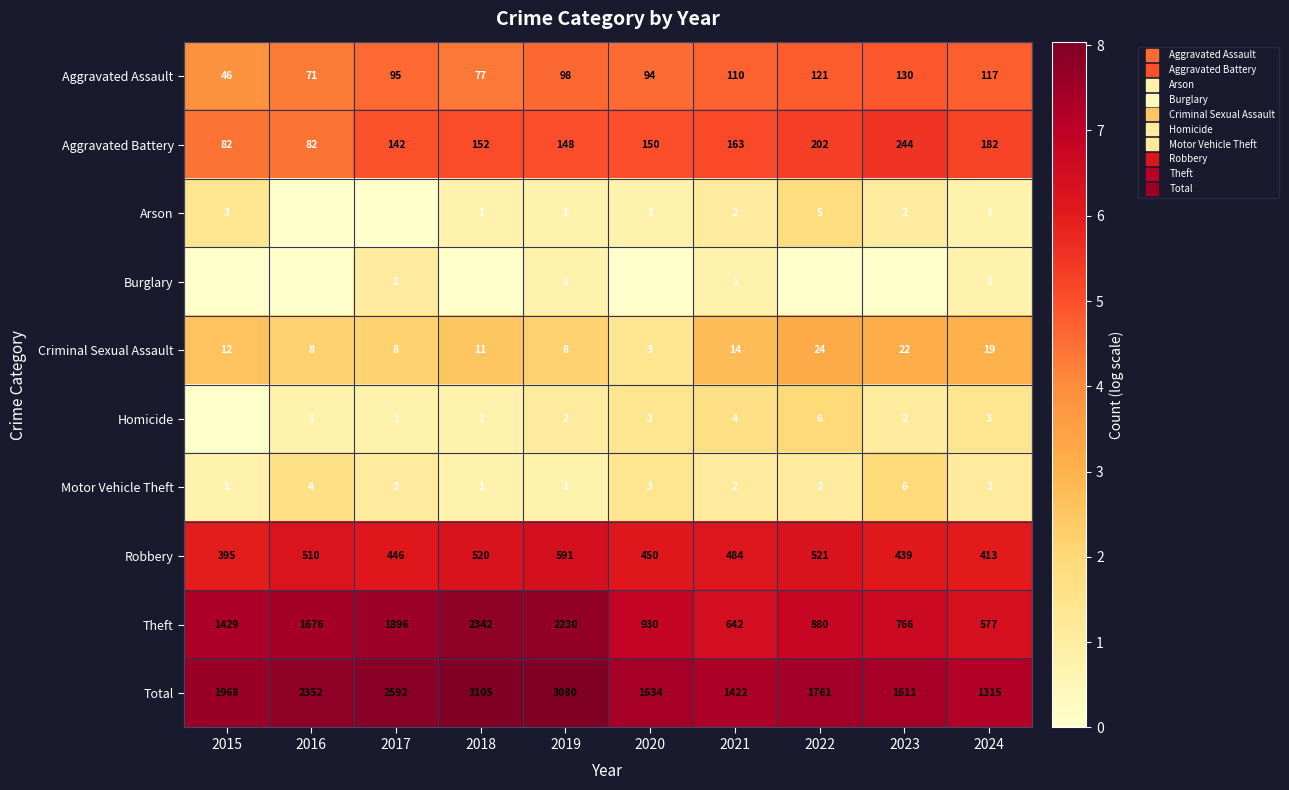

What is the total value across all series at 2022?

38.7